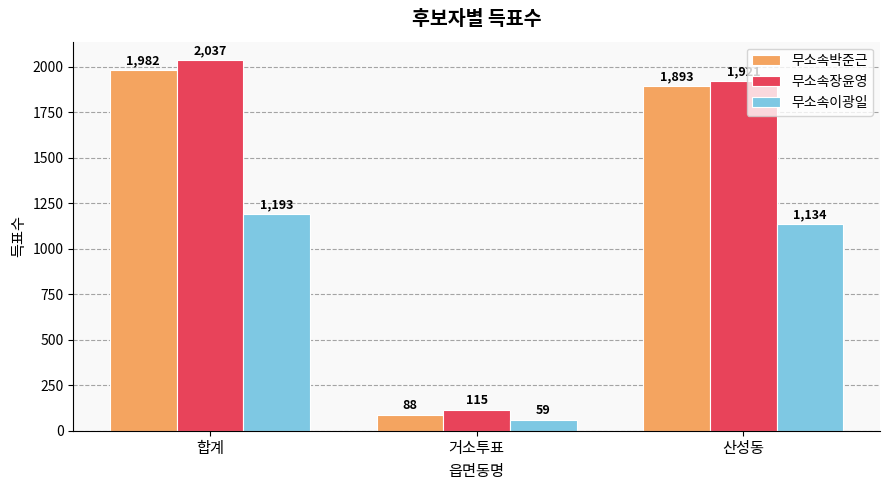

Which series has the widest spread of values?

무소속장윤영